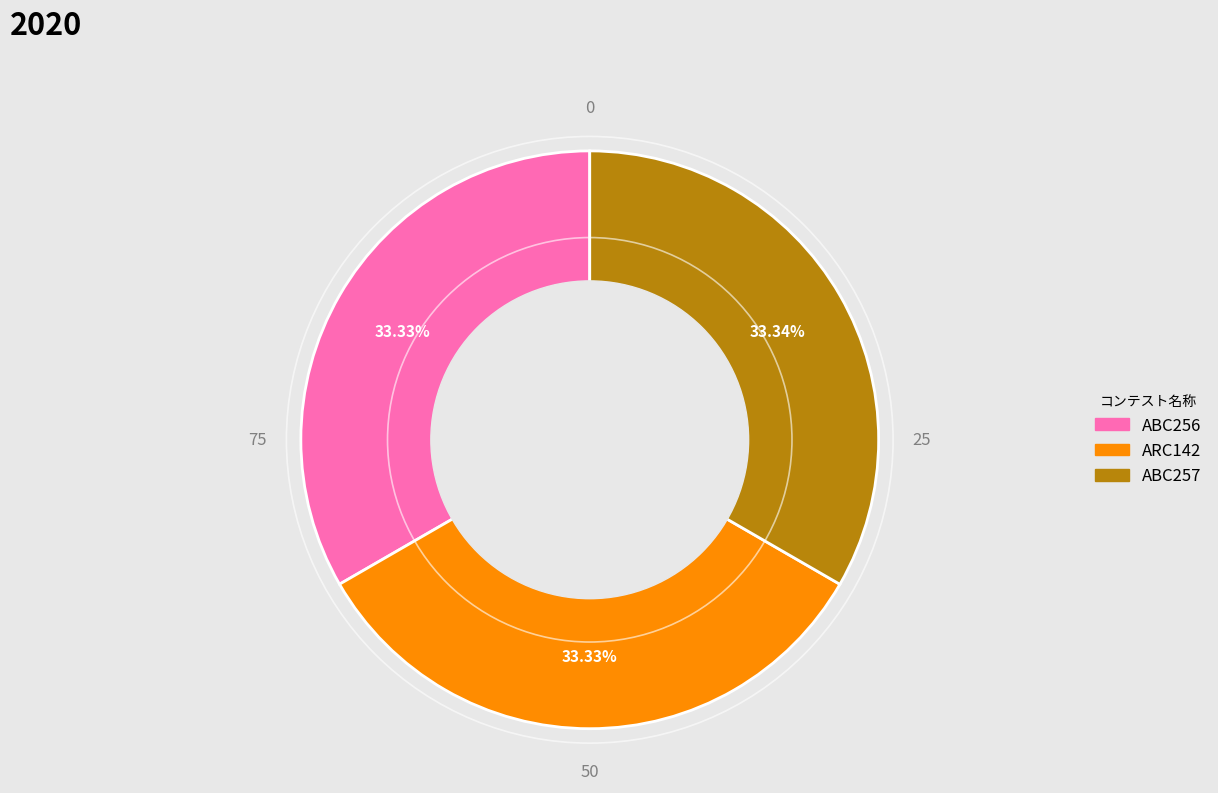

The ABC257 slice represents 33% of the pie. True or false?

True